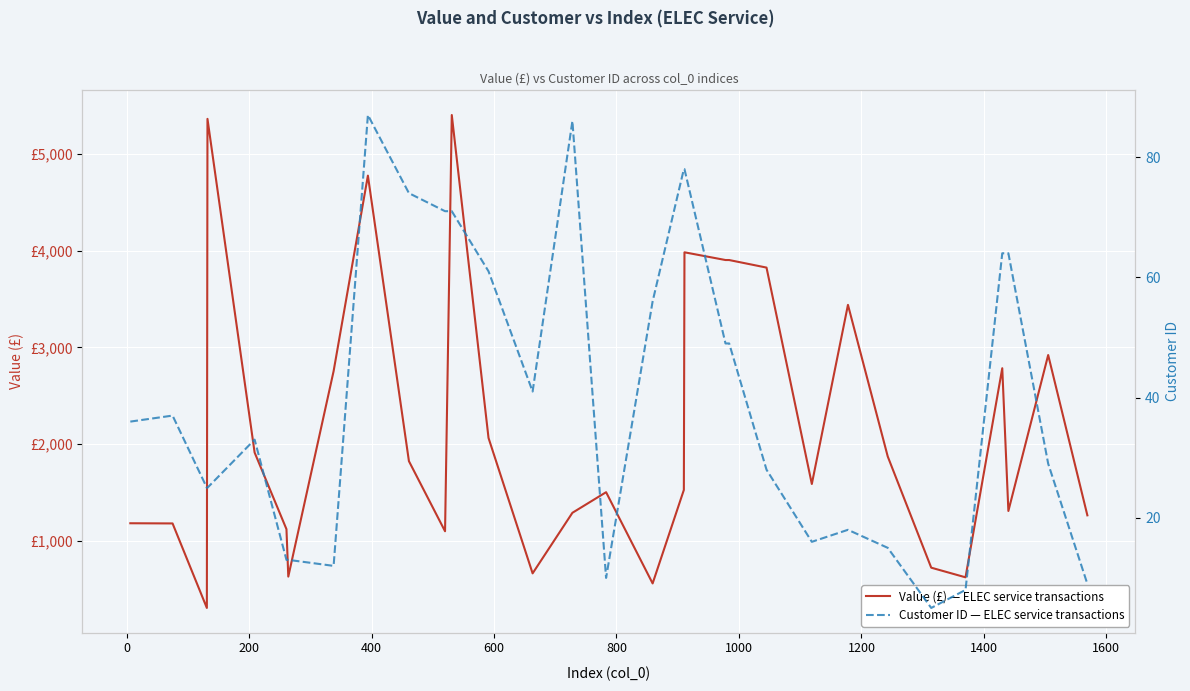

In Value (£) — ELEC service transactions, how many points are higher than both neighbors (excluding endpoints)?

8